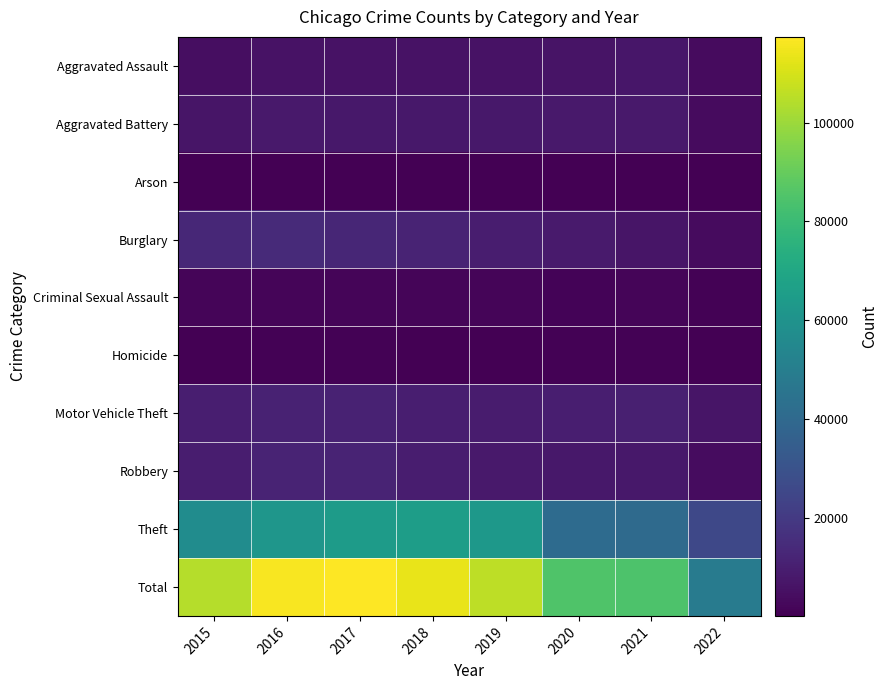

At which category is the sum across all series the highest?

2017